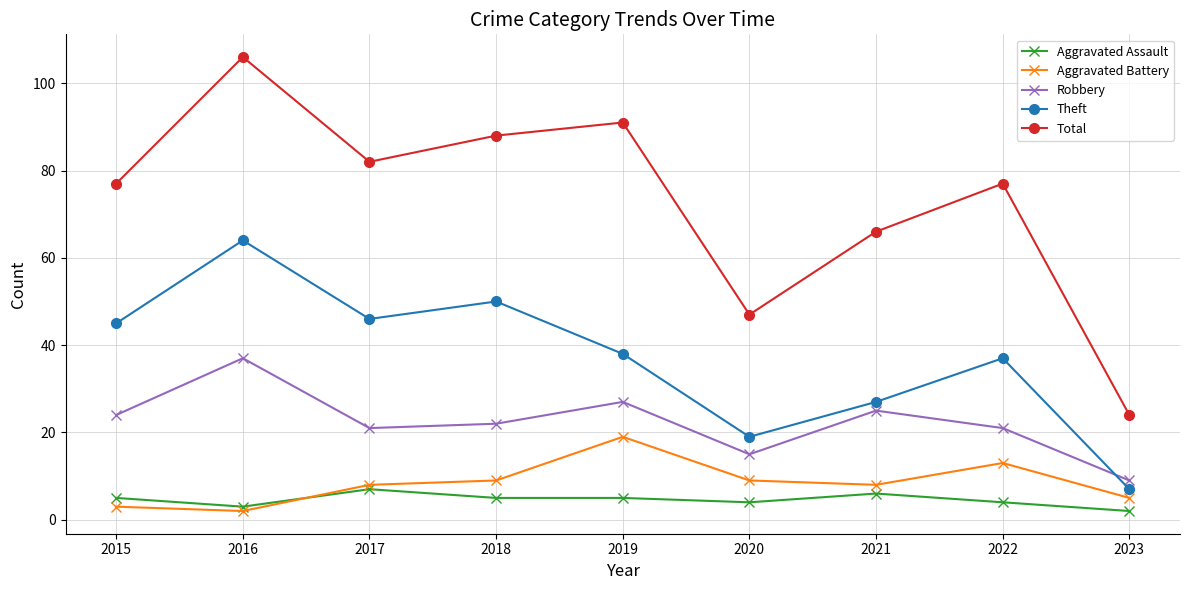

Count the number of data series in this chart.

5